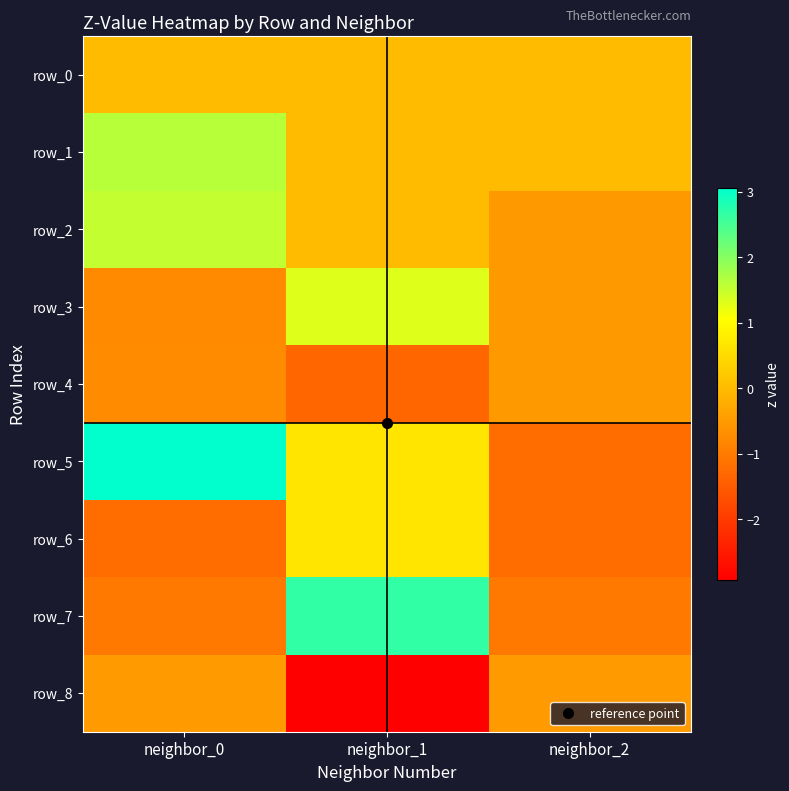

Between neighbor_0 and neighbor_2, which series saw the biggest shift?

row_5